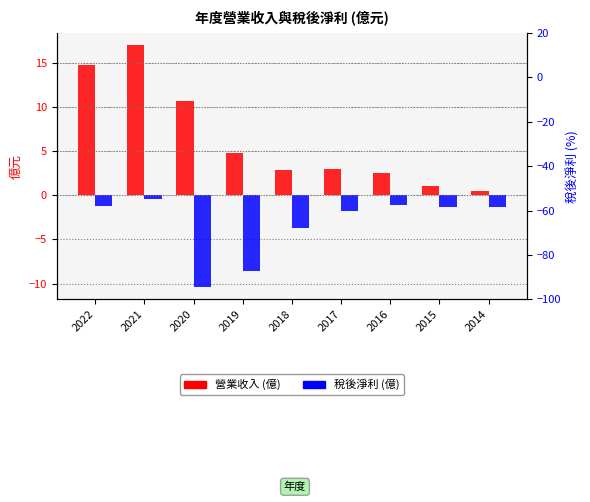

What is the difference between the maximum and minimum values in the 稅後淨利 series?

10.0